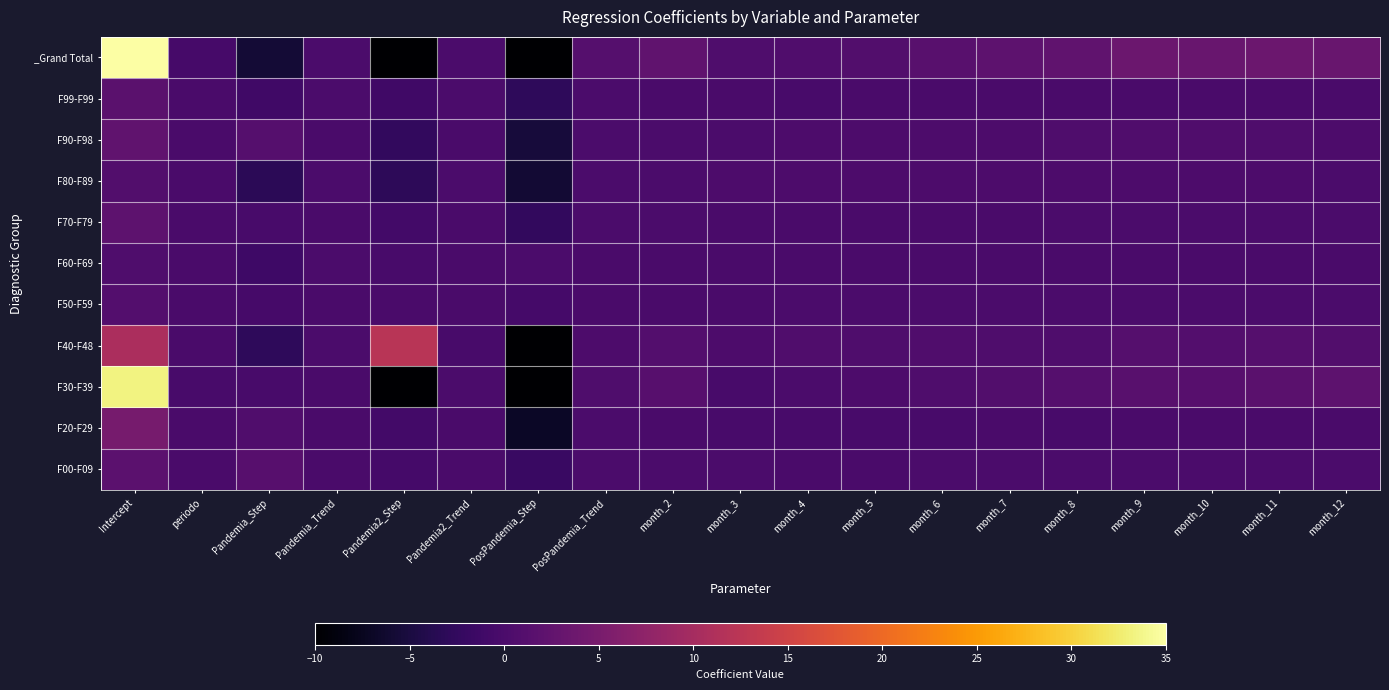

Rank the series by their maximum value, from lowest to highest.

F60-F69, F80-F89, F50-F59, F99-F99, F00-F09, F70-F79, F90-F98, F20-F29, F40-F48, F30-F39, _Grand Total